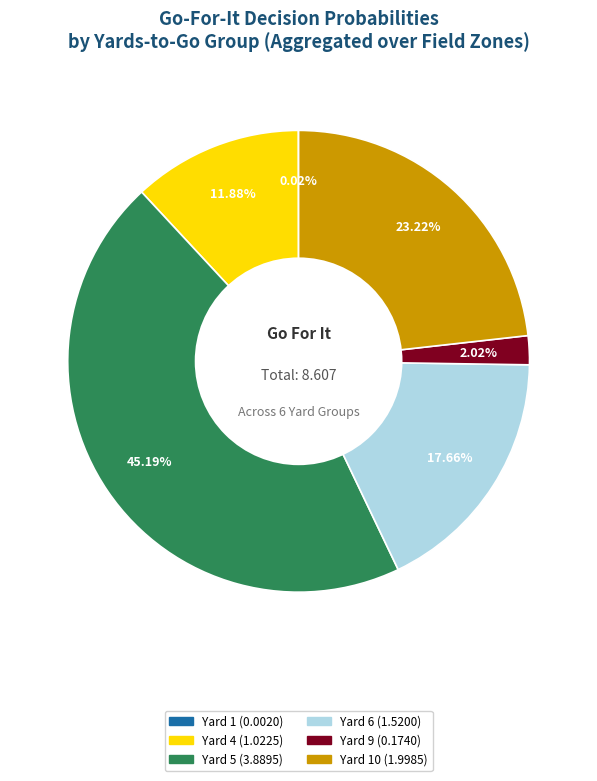

Is there any slice that represents more than half of the pie?

No